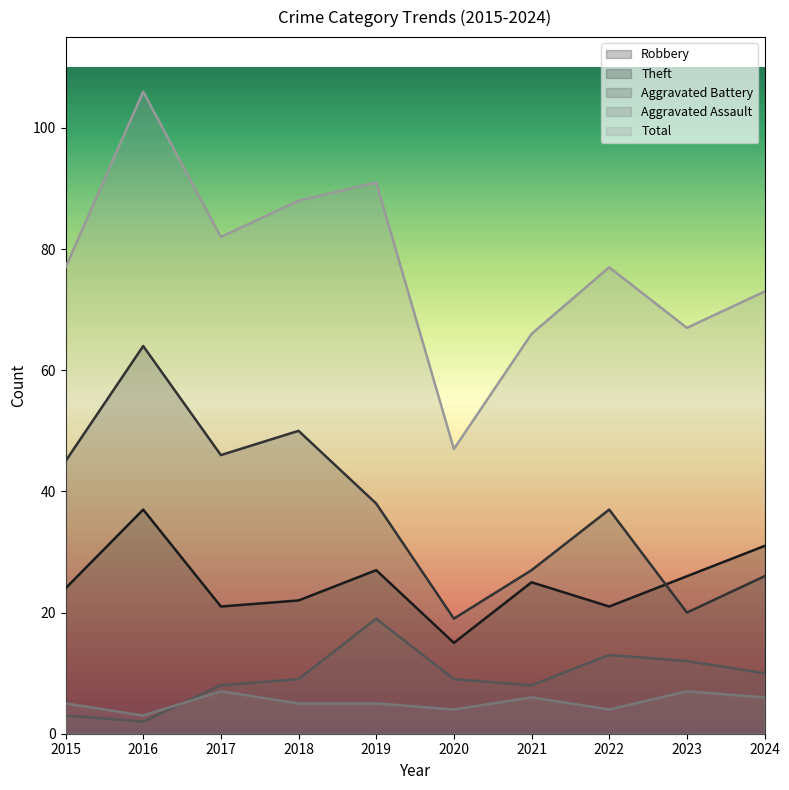

Is the value of Aggravated Assault at 2016 greater than the value of Total at 2024?

No